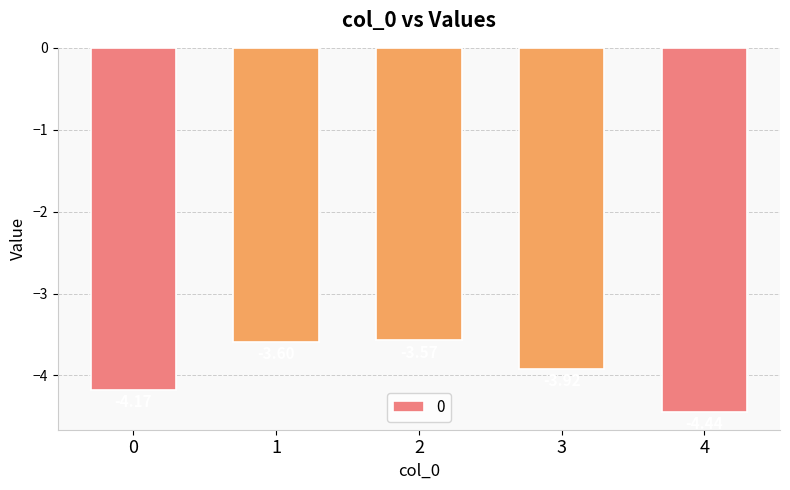

What is the sum of the values at 2 and 1?

-7.2